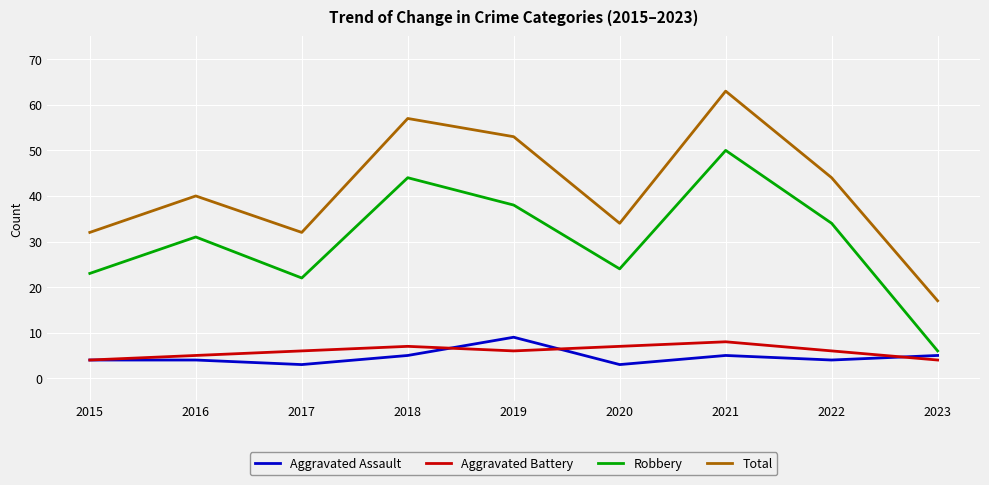

Which category has the highest value in the Total series?

2021